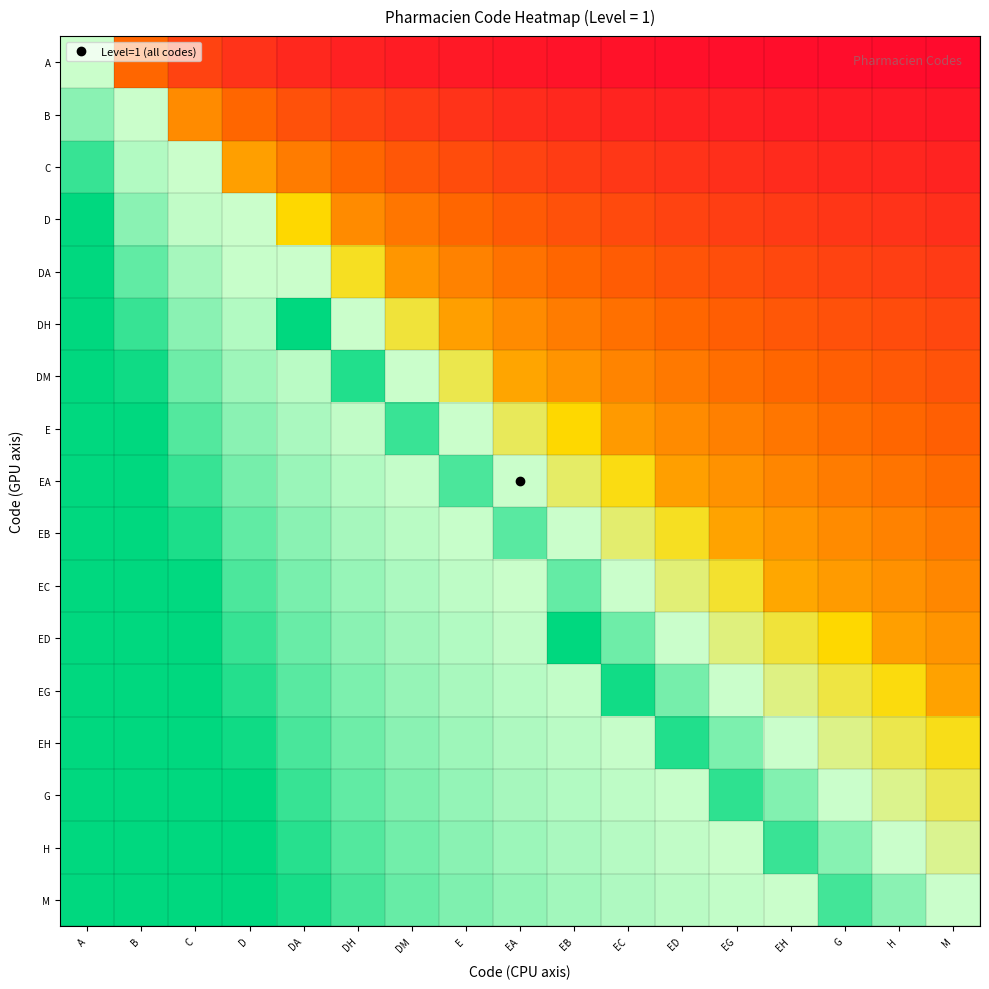

At how many categories does at least one series exceed 0?

17